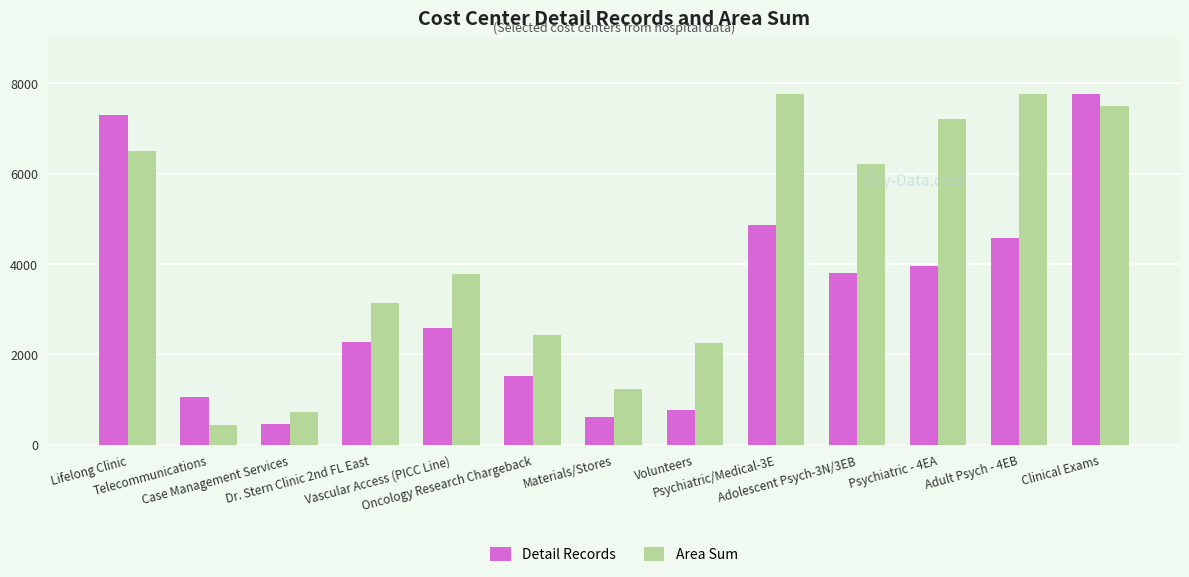

What is the maximum value for Area Sum?

7760.5